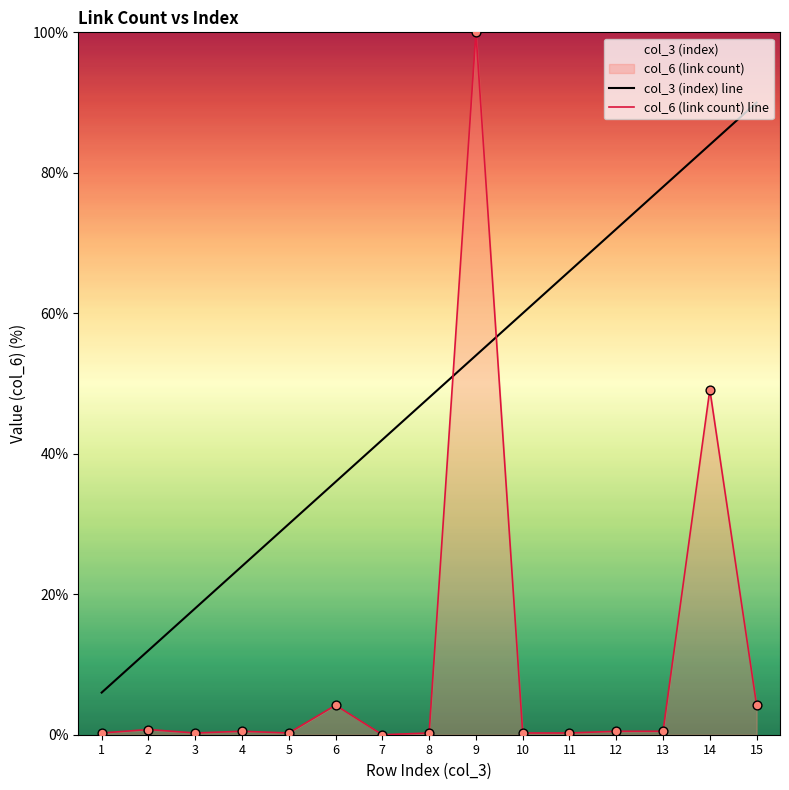

Which series has the widest spread of Y values?

col_6 (link count) line